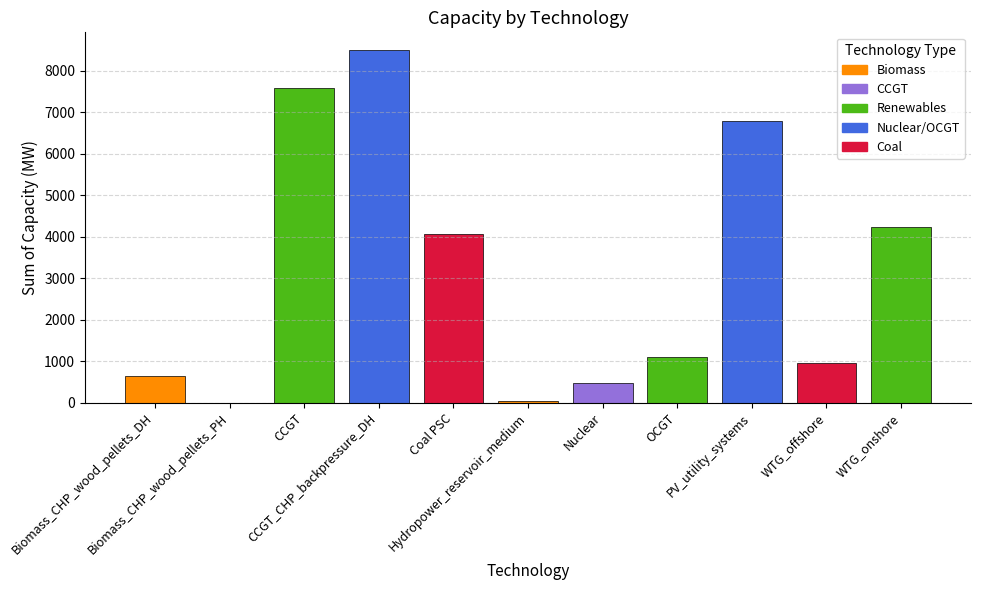

What is the average value?

3127.0